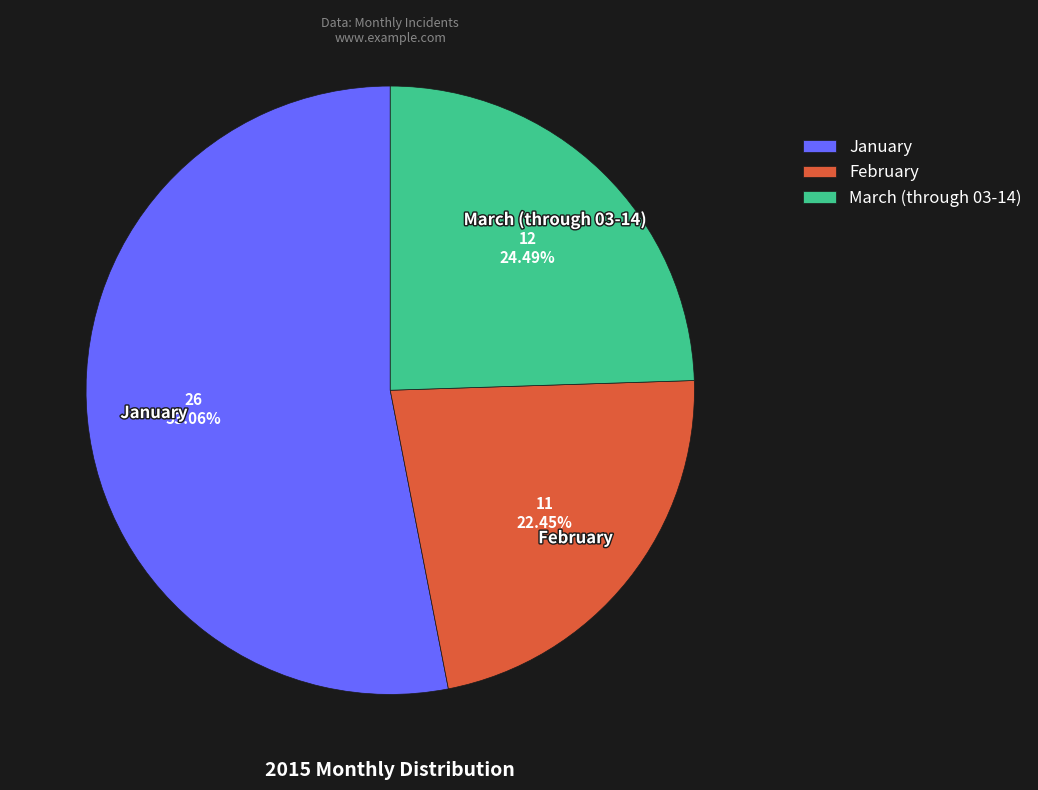

To the nearest percent, what is the combined percentage of March (through 03-14) and February?

47%